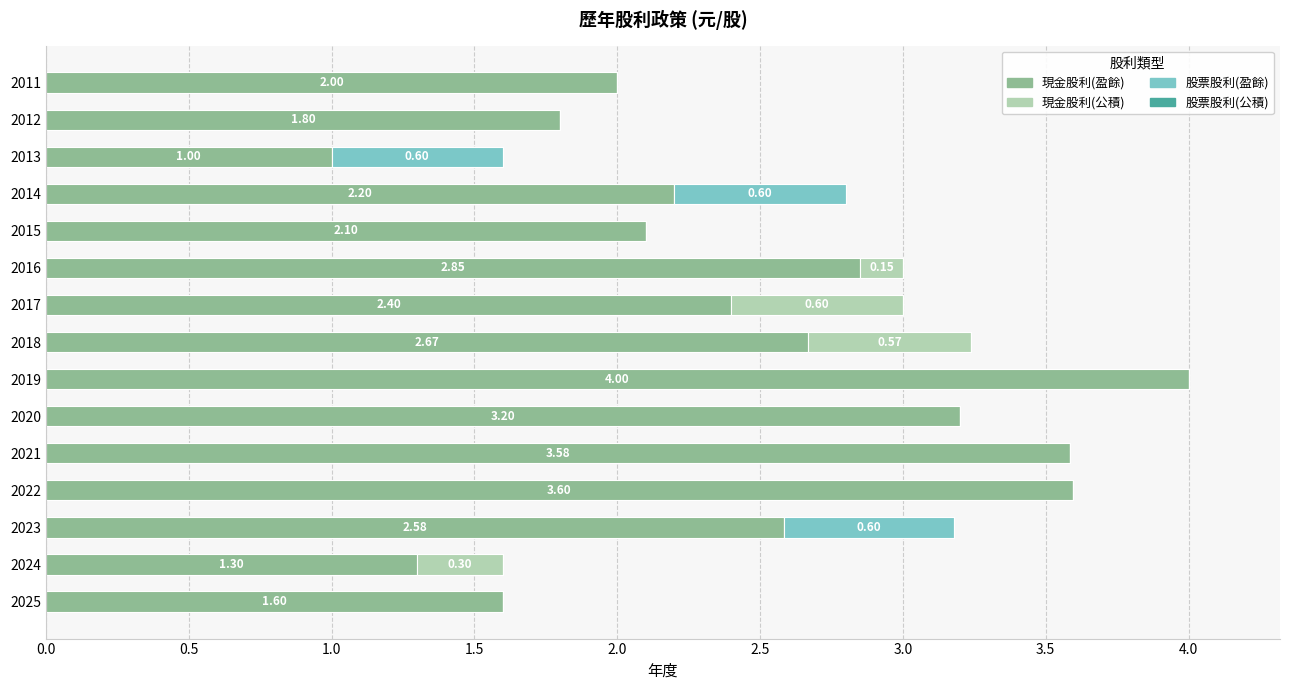

How many distinct data groups are displayed?

3